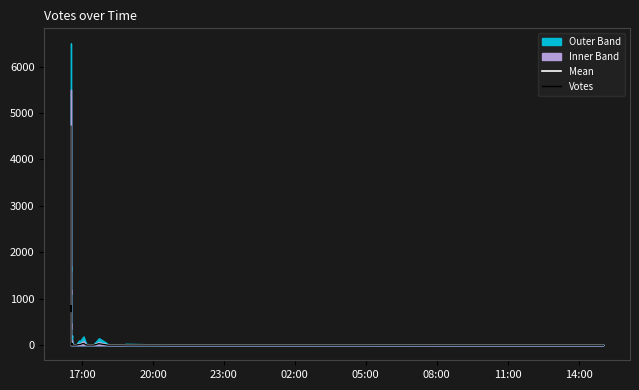

Which series ends up on top after the final intersection of Mean and Votes?

Mean